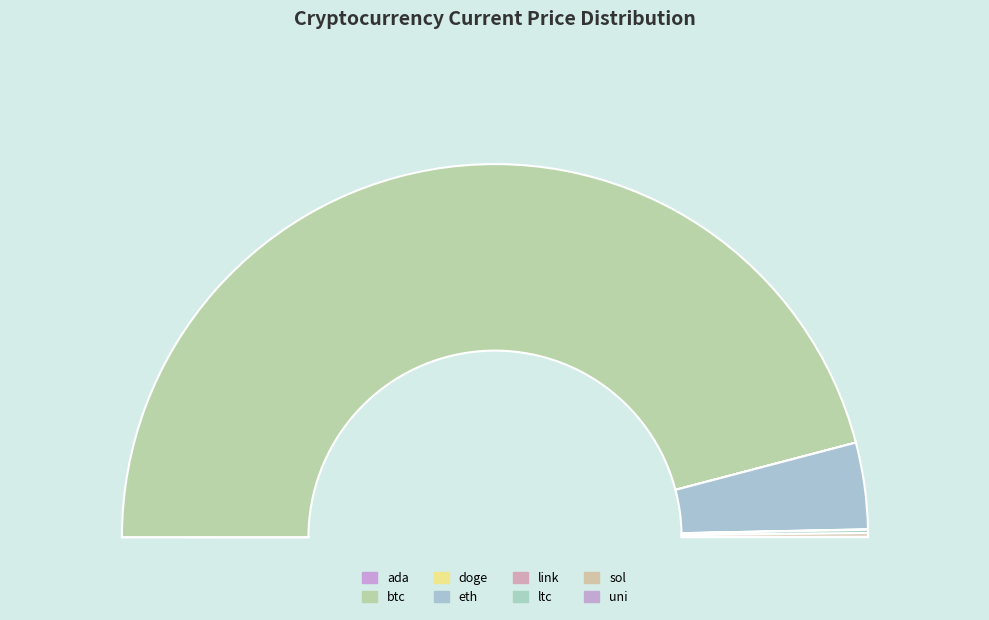

Rank the categories by value from lowest to highest.

doge, ada, uni, link, ltc, sol, eth, btc